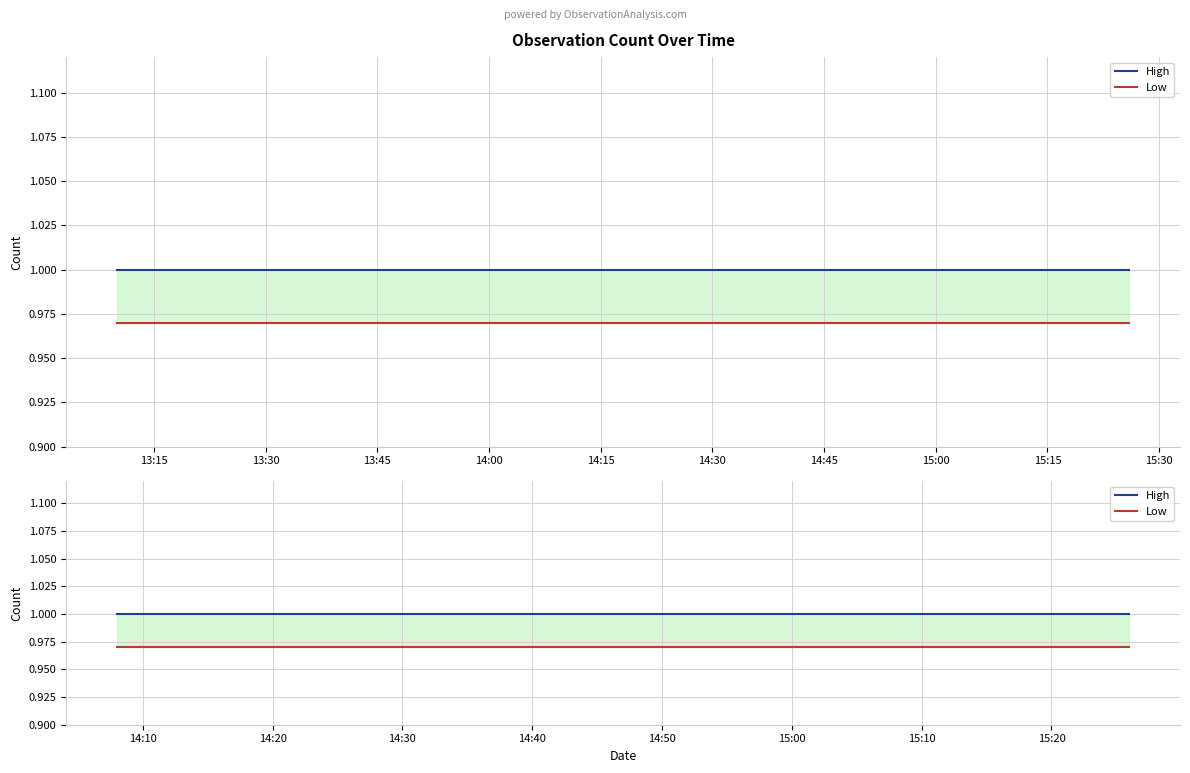

What is the value of the High point at the 6th from the left?

1.0